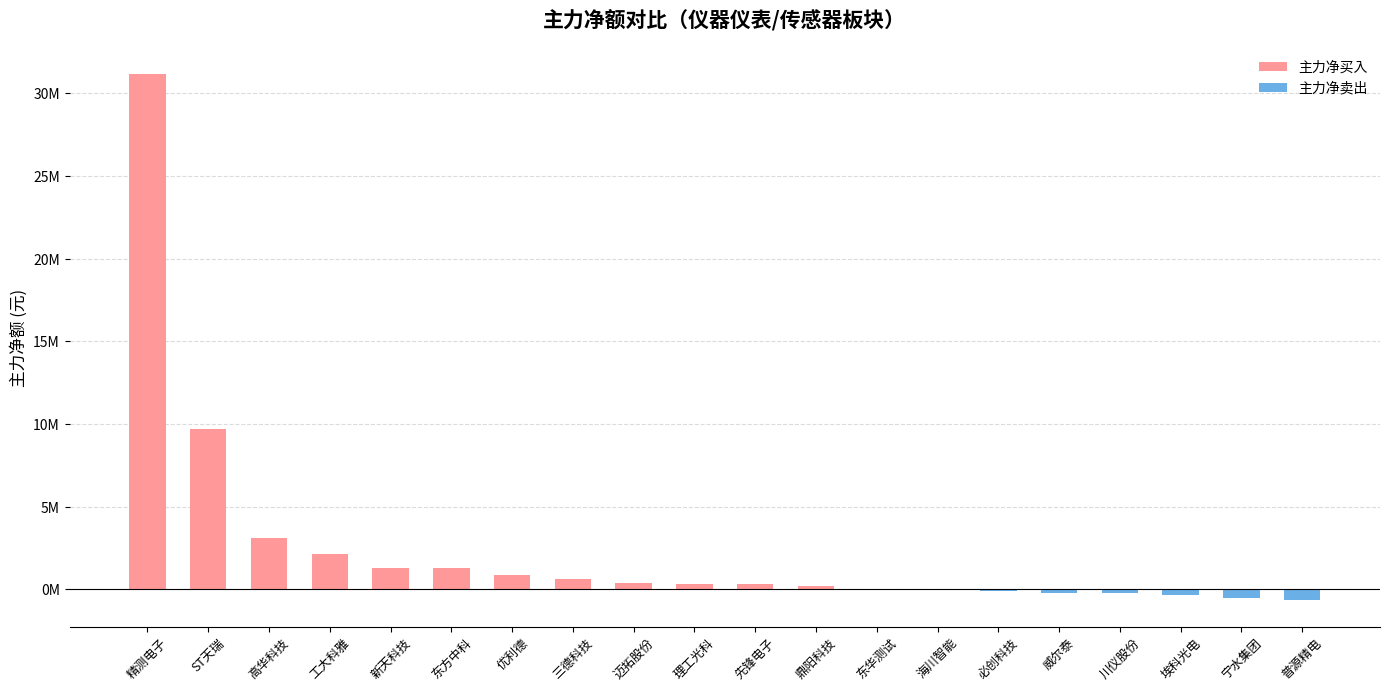

Rank the categories by value from lowest to highest.

普源精电, 宁水集团, 埃科光电, 川仪股份, 威尔泰, 必创科技, 海川智能, 东华测试, 鼎阳科技, 先锋电子, 理工光科, 迈拓股份, 三德科技, 优利德, 东方中科, 新天科技, 工大科雅, 高华科技, ST天瑞, 精测电子